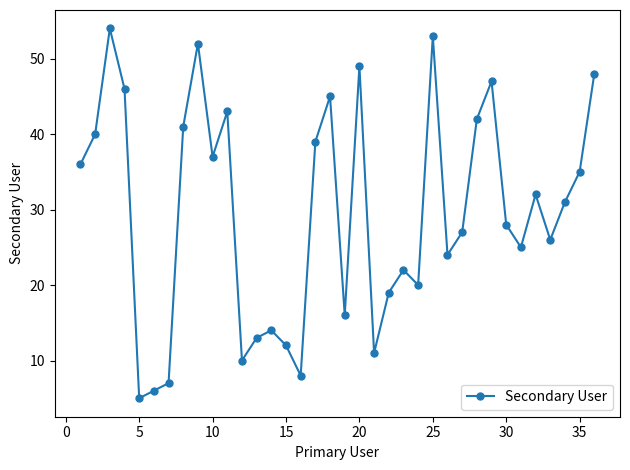

What is the sum of all values?

1063